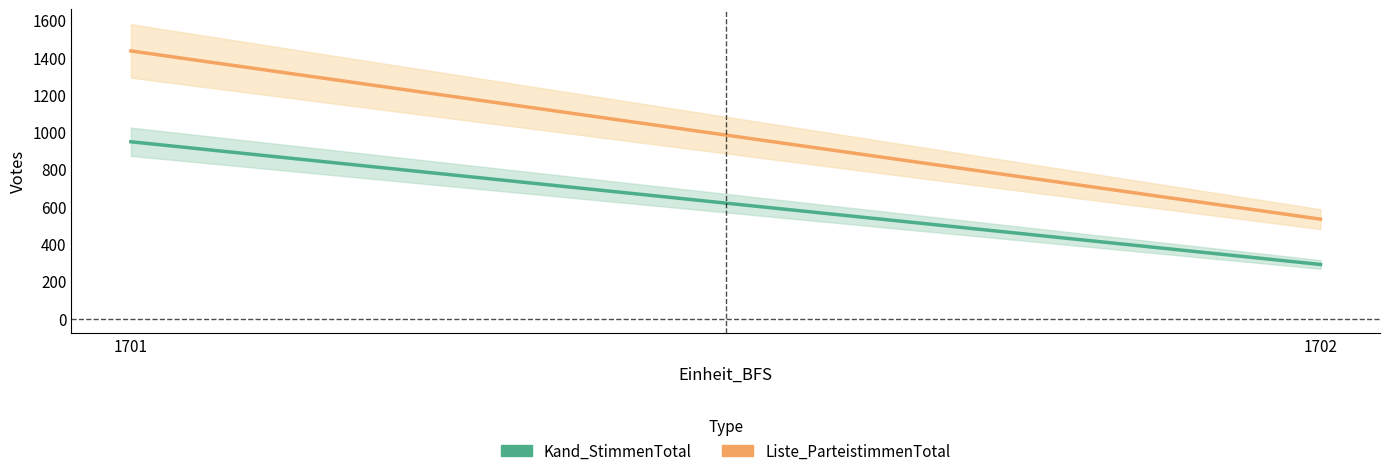

Reading left to right, transcribe all the data shown in this chart.

Kand_StimmenTotal: 948	290
Liste_ParteistimmenTotal: 1435	533